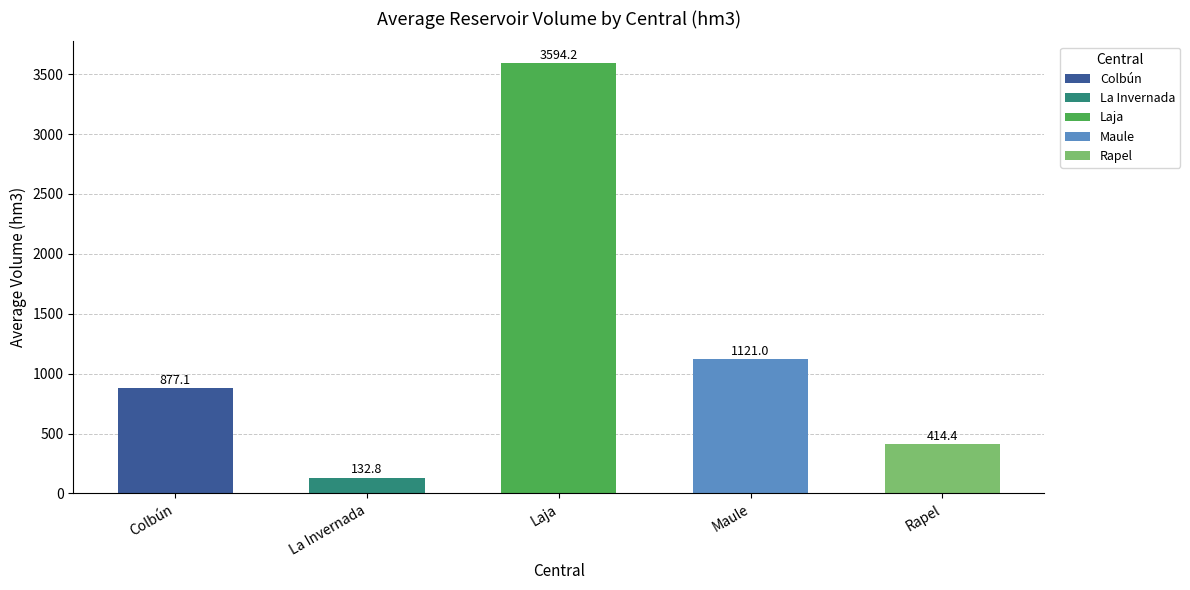

What is the label of the 1st bar from the right?

Rapel